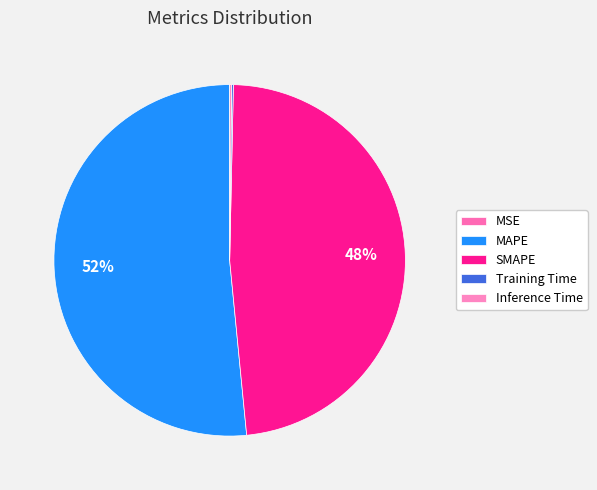

Which slice represents more than half of the pie?

MAPE